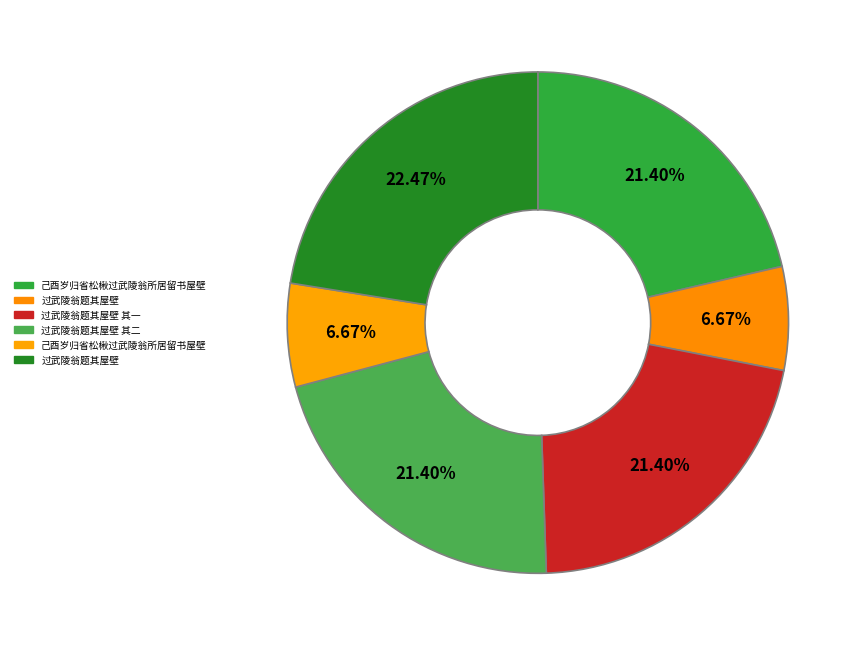

To the nearest percent, what is the difference between the largest and smallest slice percentages?

16%